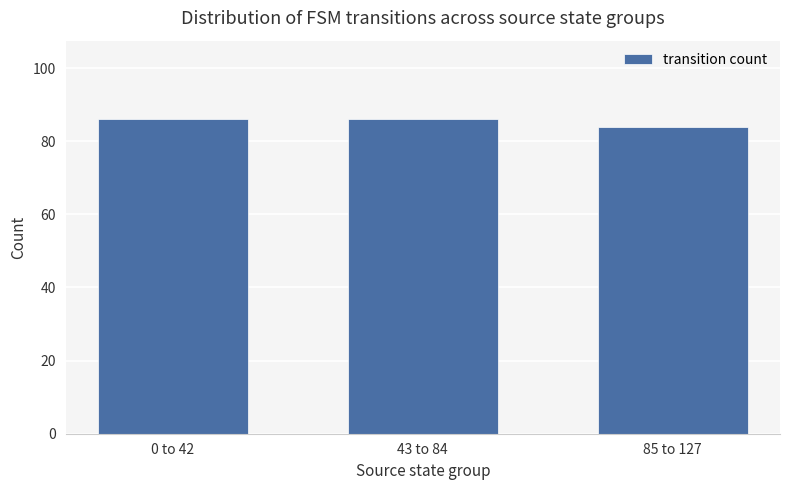

What is the maximum value shown in the chart?

86